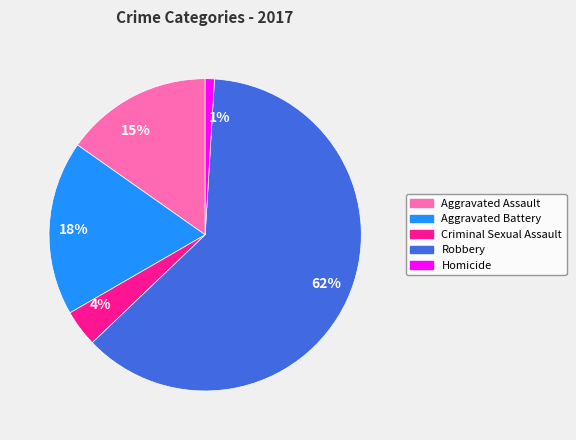

Which slice represents more than half of the pie?

62%